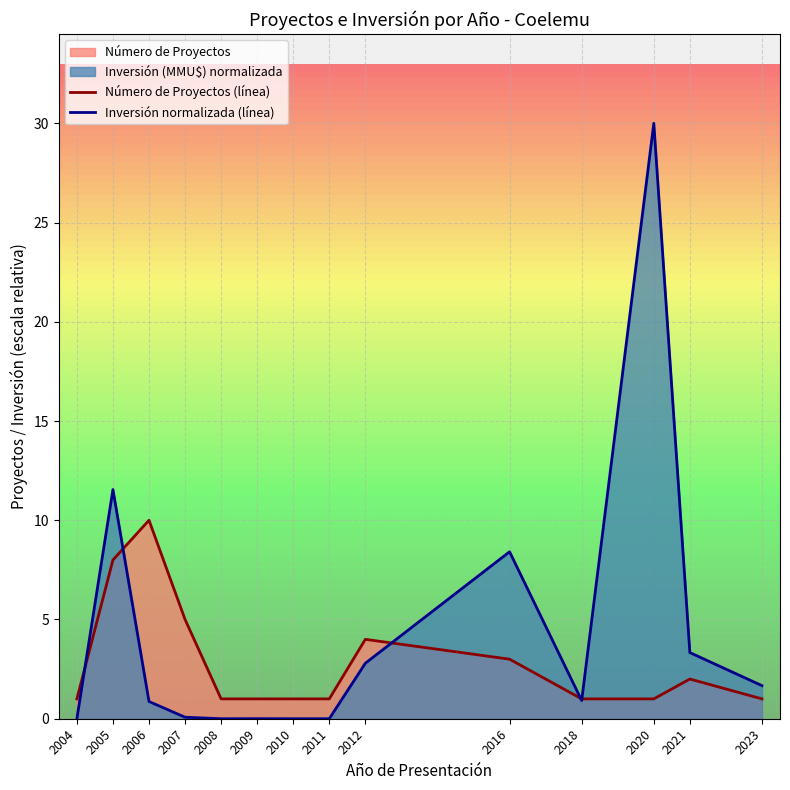

At which category is the sum across all series the highest?

2020